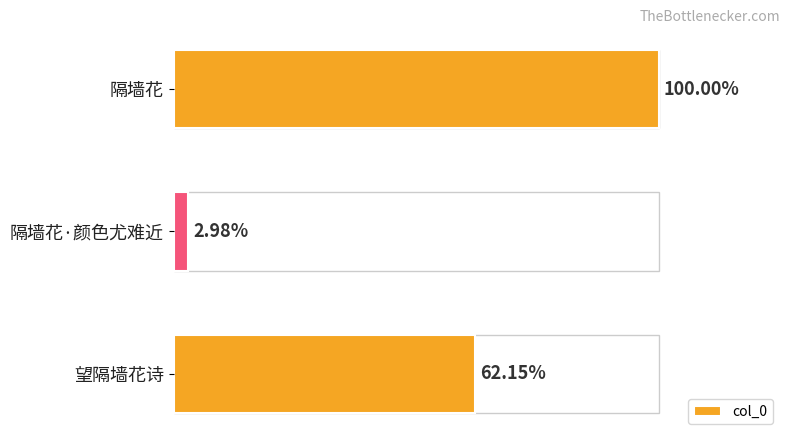

Are the bars horizontal?

Yes